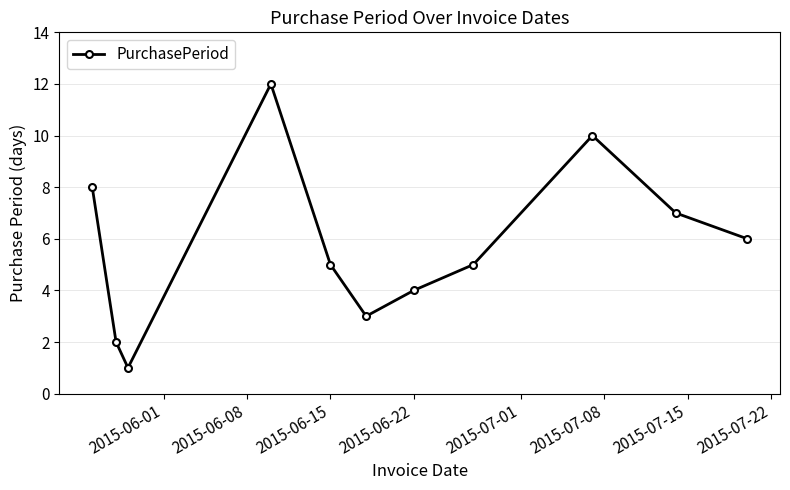

What is the maximum value shown in the chart?

12